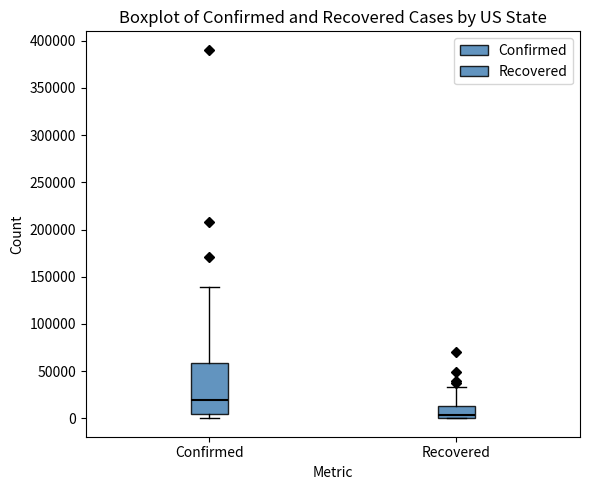

Reading left to right, transcribe this box plot: for each box, give where its median line is, the range the box spans, and where its two whiskers end, as read against the y-axis. The values are not printed on the chart, so give them approximately, as read against the axis.

Confirmed: median 20000, box 5000 to 60000, whiskers 0 to 140000
Recovered: median 5000, box 0 to 15000, whiskers 0 to 35000